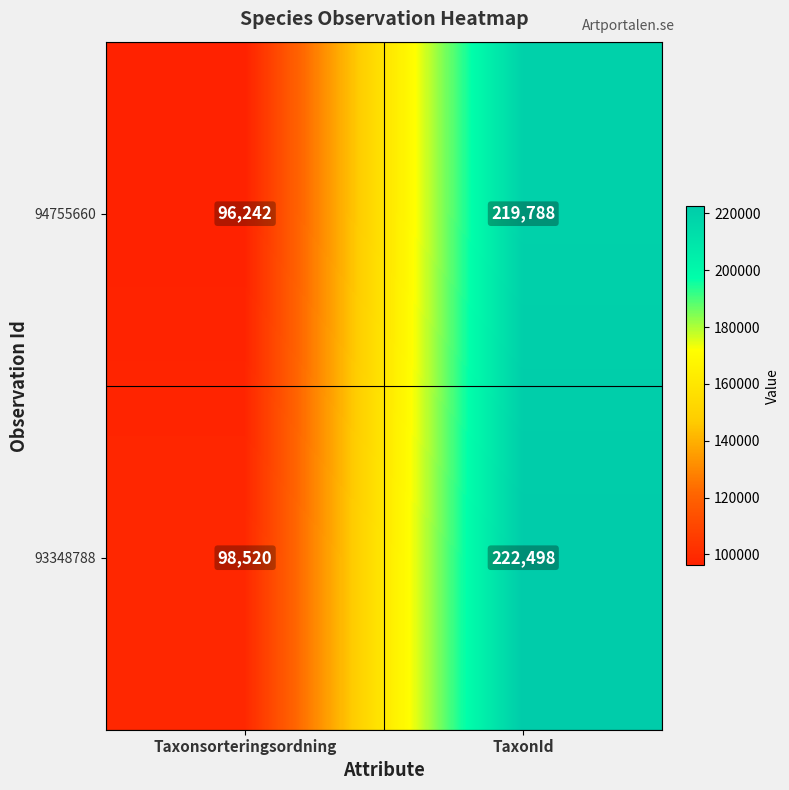

What is the difference between the 94755660 values at TaxonId and Taxonsorteringsordning?

123546